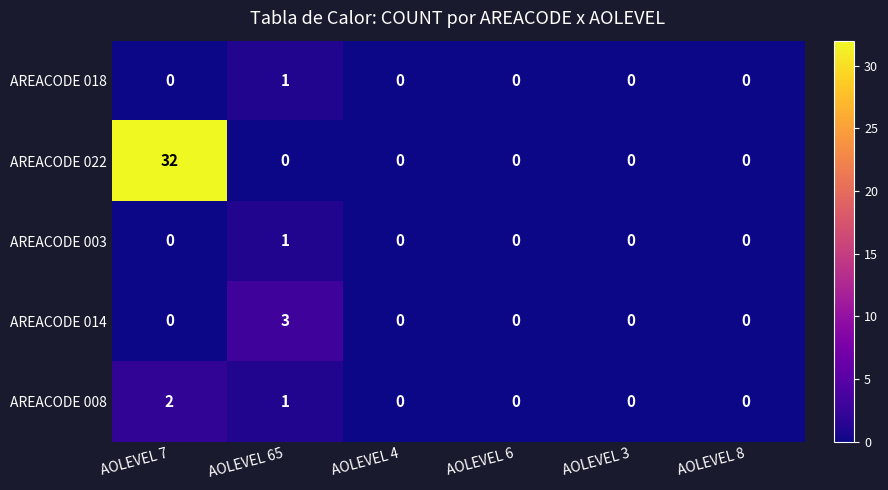

At which category is the sum across all series the highest?

AOLEVEL 7